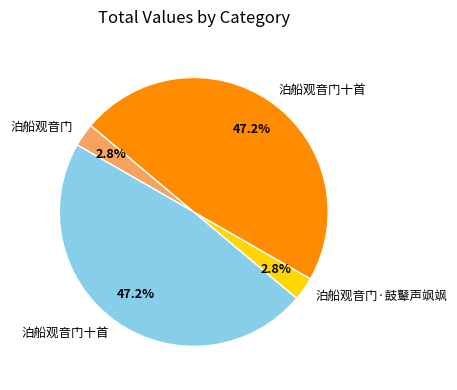

How many slices are in this pie chart?

4